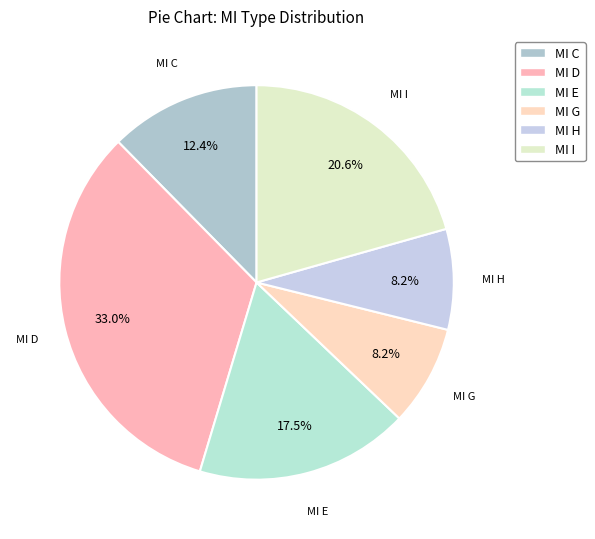

The MI C slice represents 4% of the pie. True or false?

False